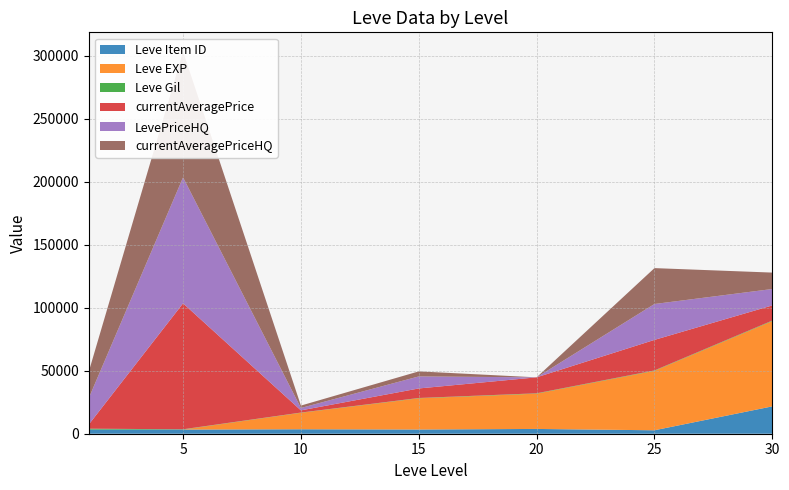

Reading left to right, list all the values displayed in this chart.

Leve Item ID: 1=3307.0	5=3309.0	10=3539.0	15=3341.0	20=3800.0	25=2734.0	30=21725.0
Leve EXP: 1=1.0	5=2.0	10=13090.0	15=24790.0	20=28010.0	25=47200.0	30=67730.0
Leve Gil: 1=690.0	5=220.0	10=172.0	15=240.0	20=293.0	25=317.0	30=390.0
currentAveragePrice: 1=3307.0	5=99995.0	10=1734.5	15=7568.3	20=12665.8	25=24247.5	30=12025.2
LevePriceHQ: 1=20986.2	5=99995.0	10=1905.0	15=9552.8	20=0.0	25=28495.0	30=13031.5
currentAveragePriceHQ: 1=20986.2	5=99995.0	10=1905.0	15=4000.0	20=0.0	25=28495.0	30=13031.5